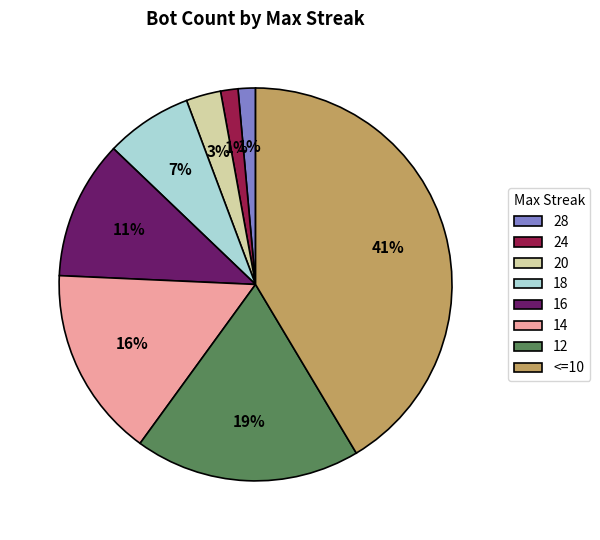

Which category has the biggest portion of the pie?

<=10